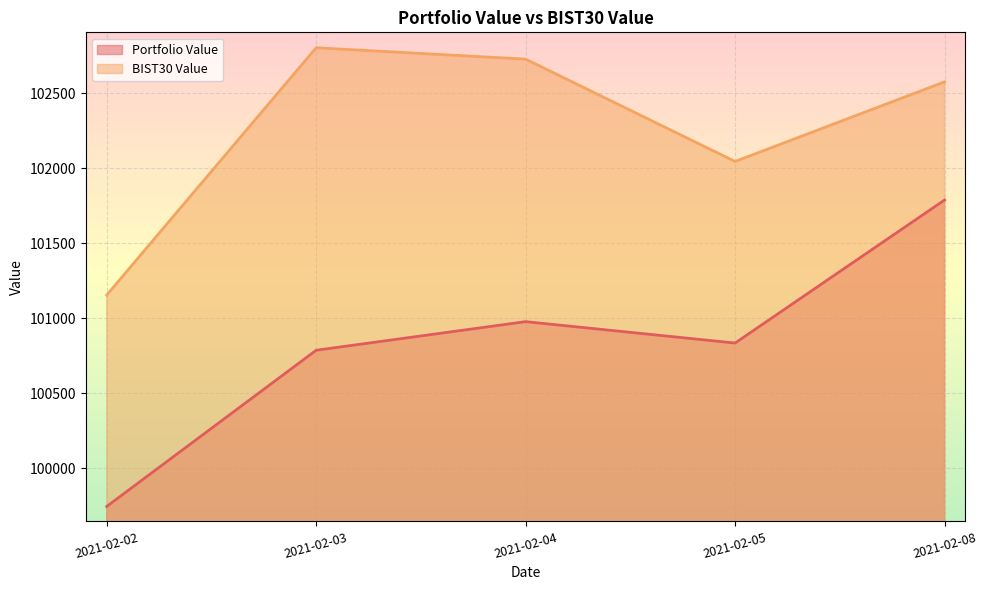

Which label corresponds to the smallest value in the chart?

2021-02-02